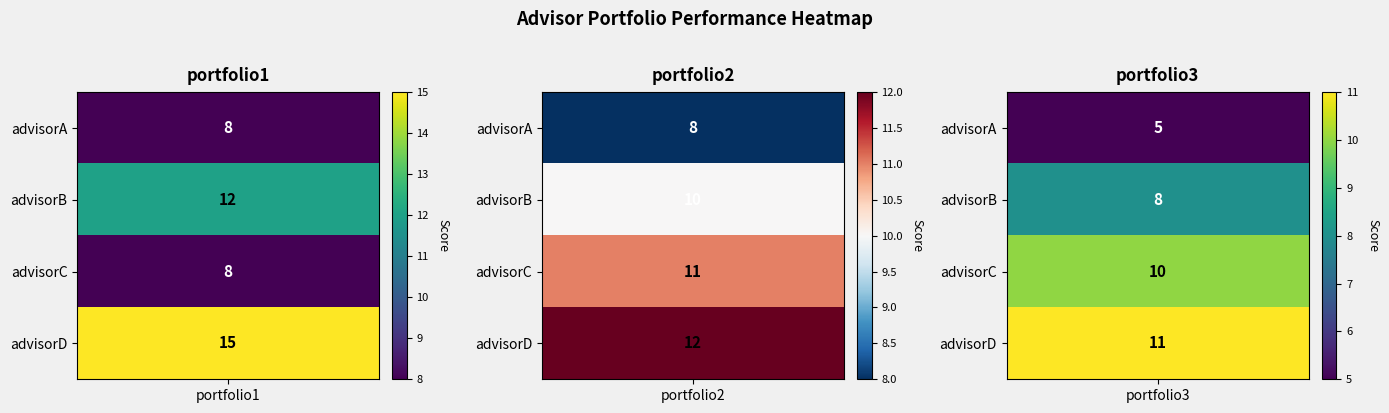

Rank the series at portfolio1 from highest to lowest value.

advisorD, advisorB, advisorA, advisorC